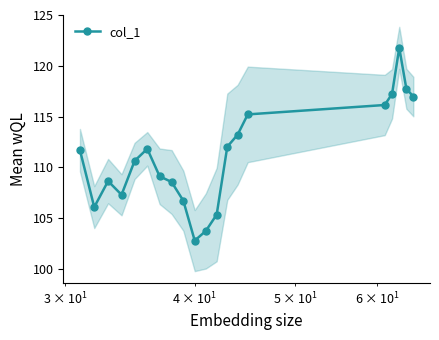

True or false: the data has more than 2 interior local peaks.

True